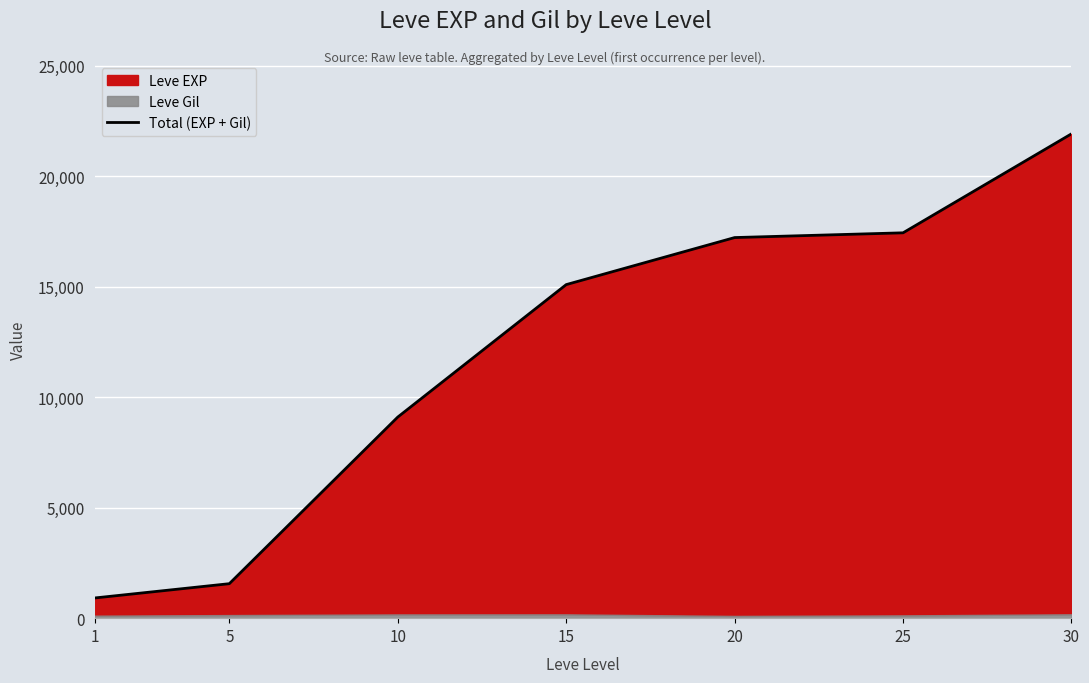

Where is the data nearest to the value 11414?

10